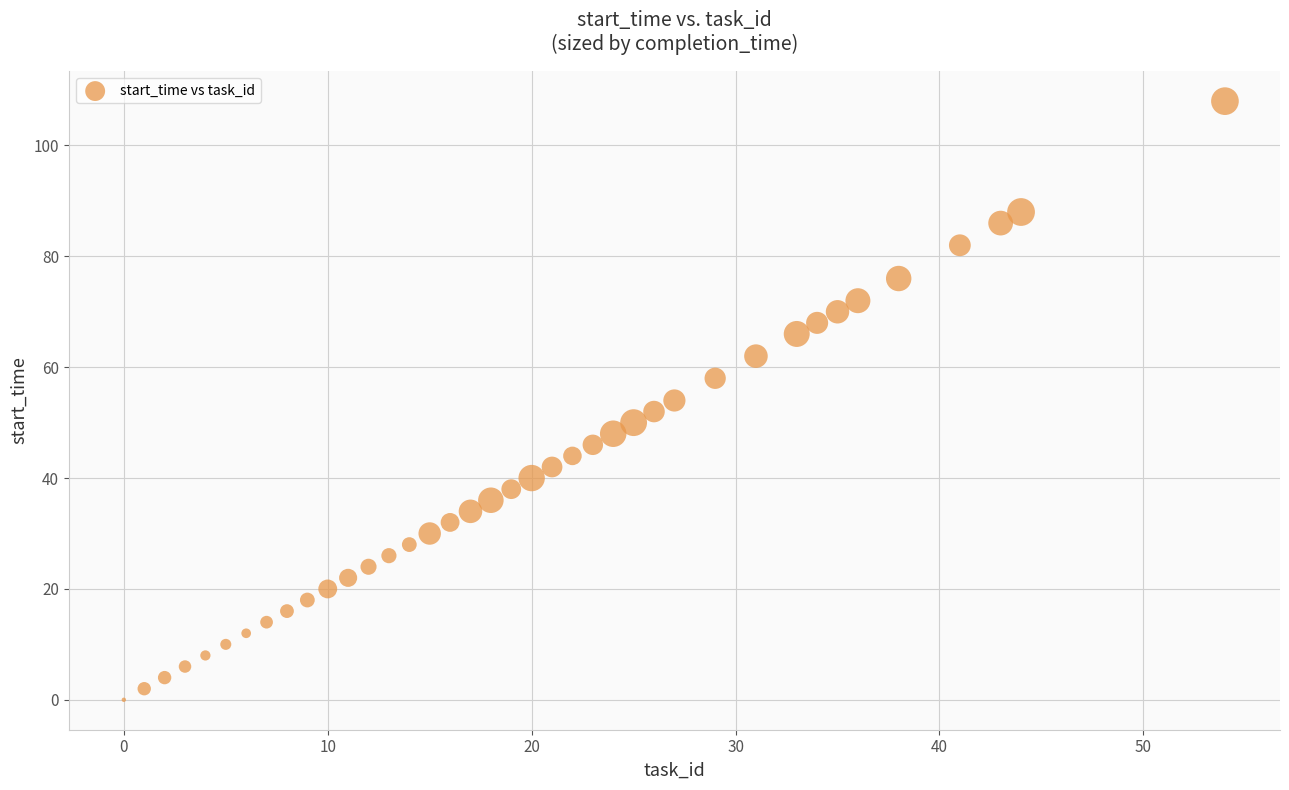

What is the range of X values (max minus min)?

54